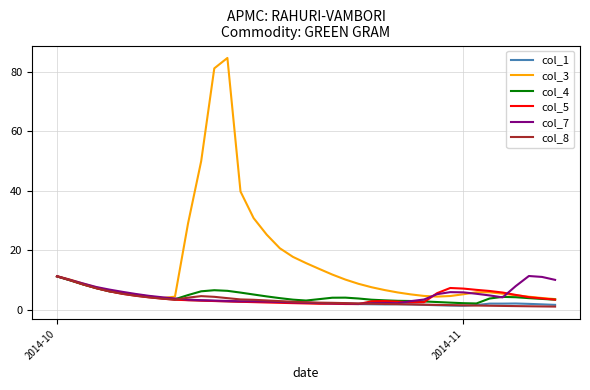

What is the maximum value for col_1?

11.3